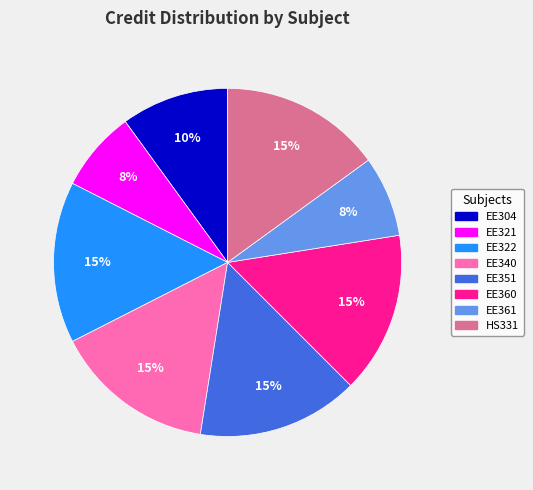

What is the ratio of the value at EE304 to the value at EE322?

0.7